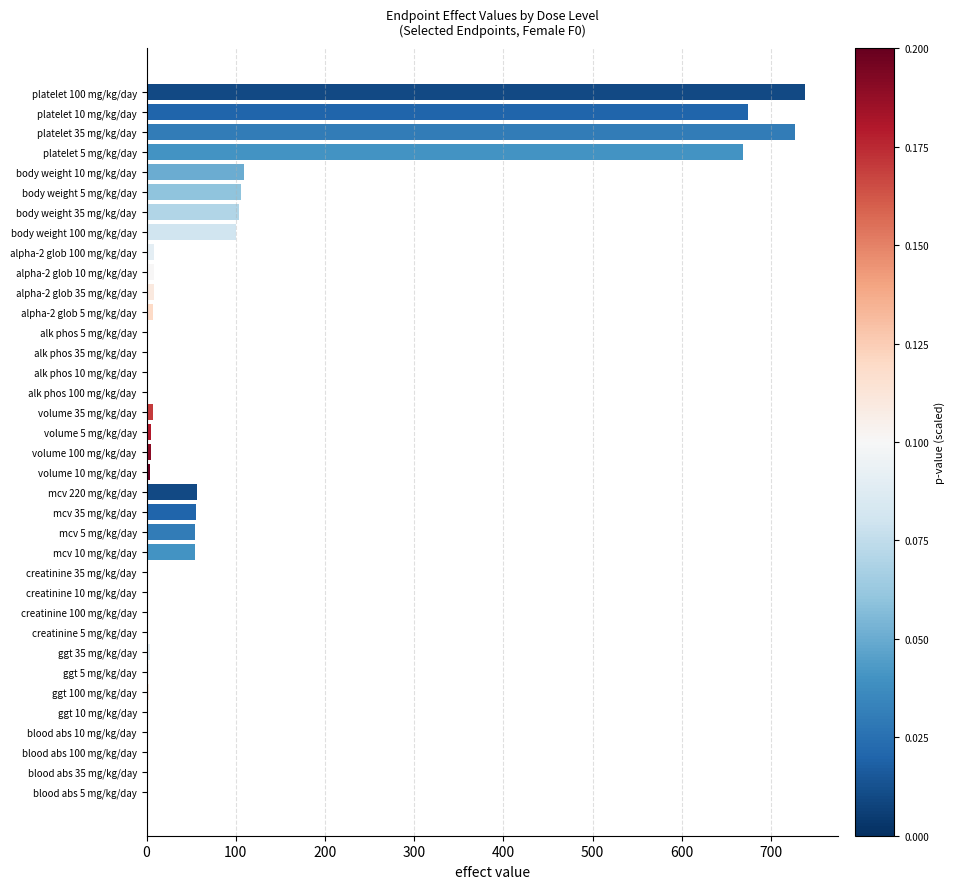

What is the maximum value shown in the chart?

738.4